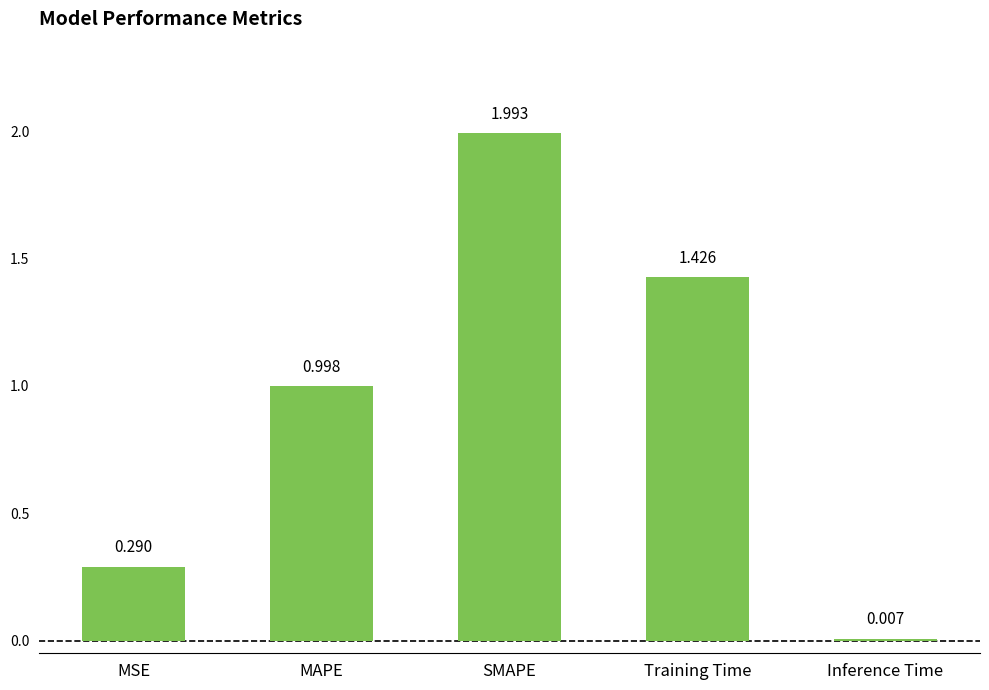

Between MSE and SMAPE, which is larger?

SMAPE